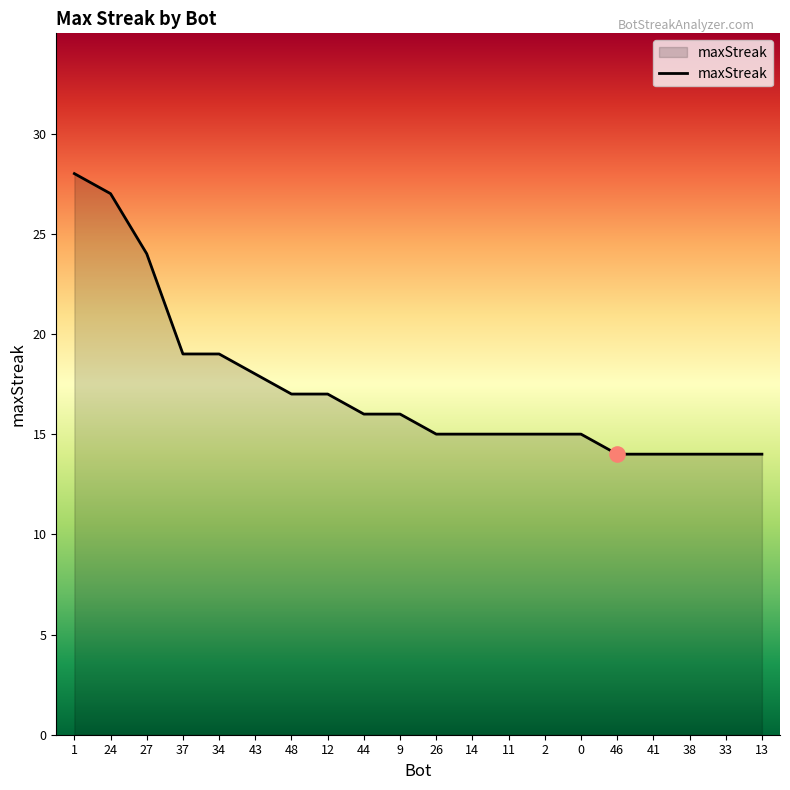

What is the change in value from 14 to 13?

-1